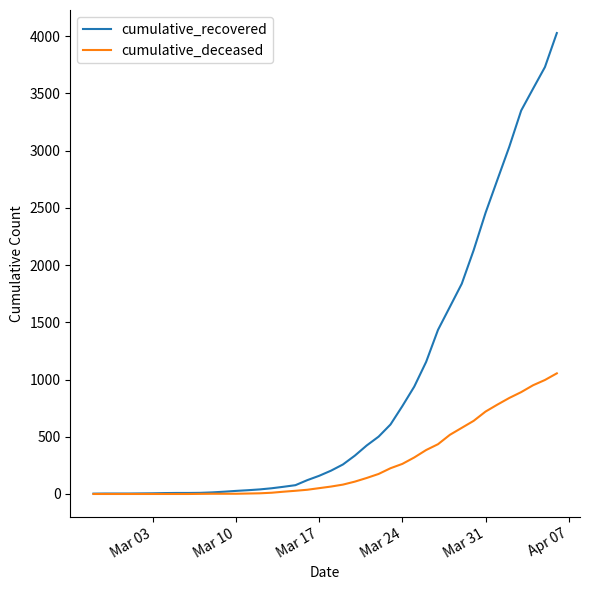

What is the maximum value shown in the chart?

4027